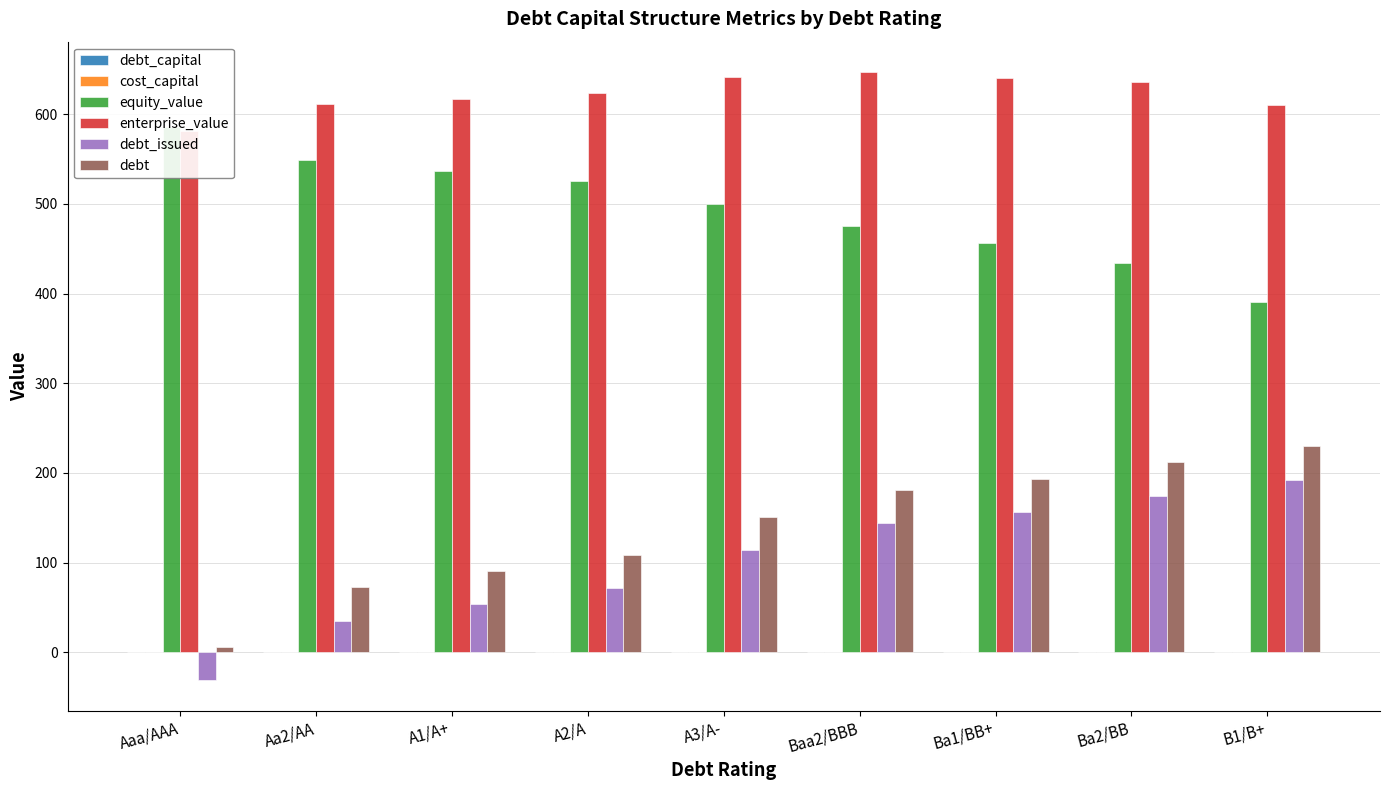

Rank the series at Aa2/AA from lowest to highest value.

cost_capital, debt_capital, debt_issued, debt, equity_value, enterprise_value